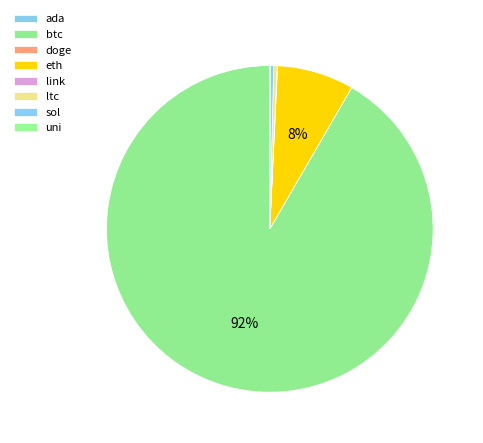

To the nearest percent, what is the combined percentage of ltc and btc?

92%